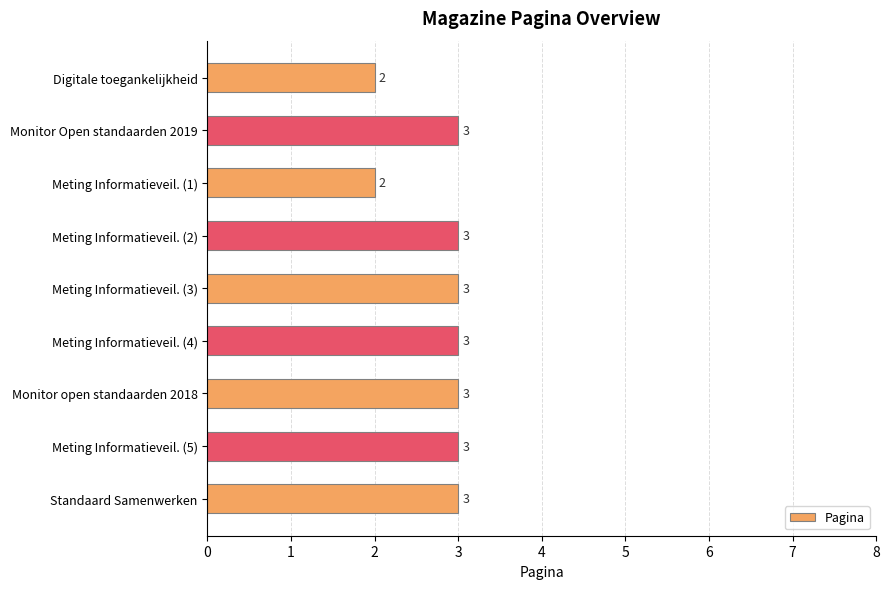

What is the maximum value shown in the chart?

3